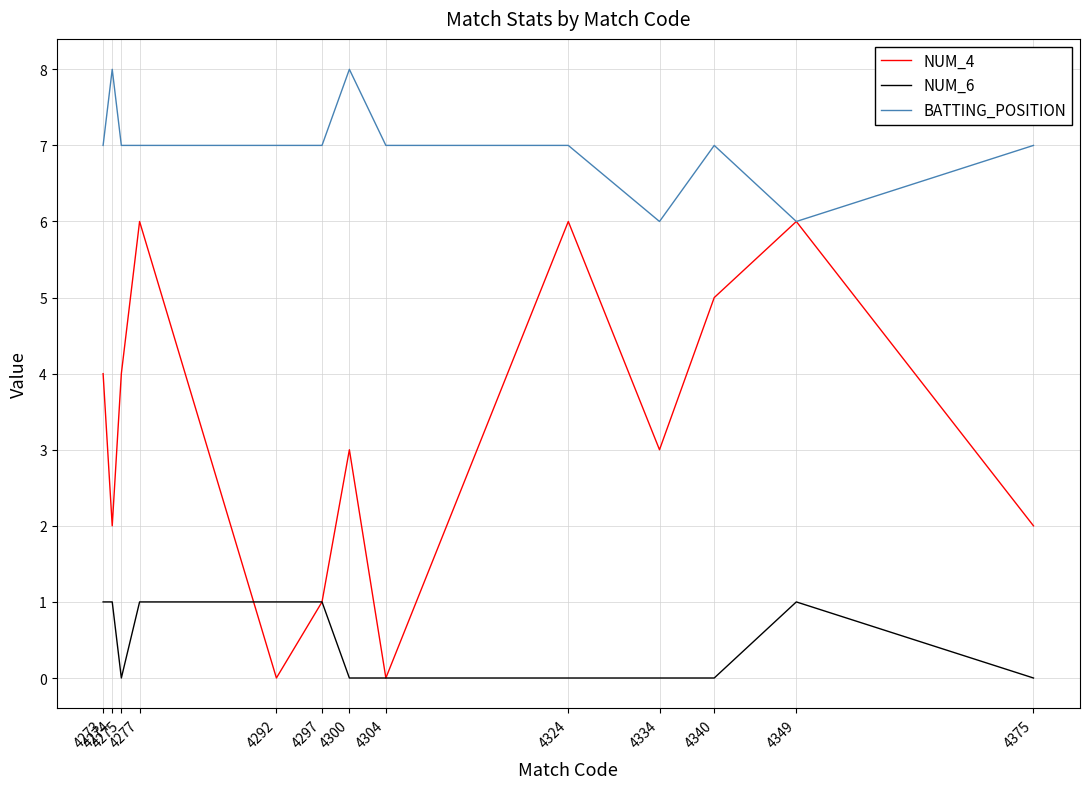

Which series changed the most between 4273 and 4375?

NUM_4